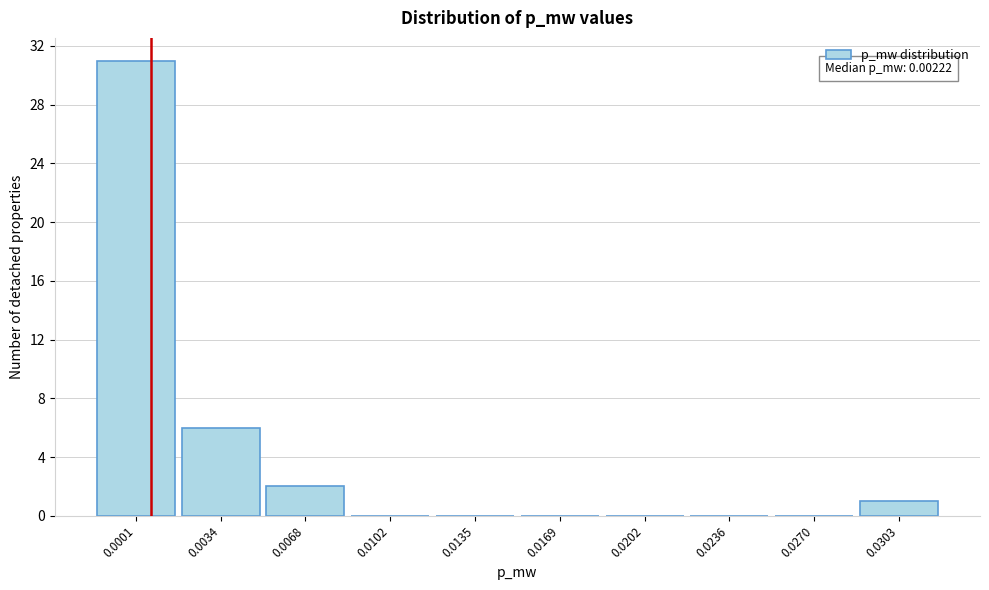

Reading left to right, transcribe all the data shown in this chart.

0.0001=31	0.0034=6	0.0068=2	0.0102=0	0.0135=0	0.0169=0	0.0202=0	0.0236=0	0.0270=0	0.0303=1